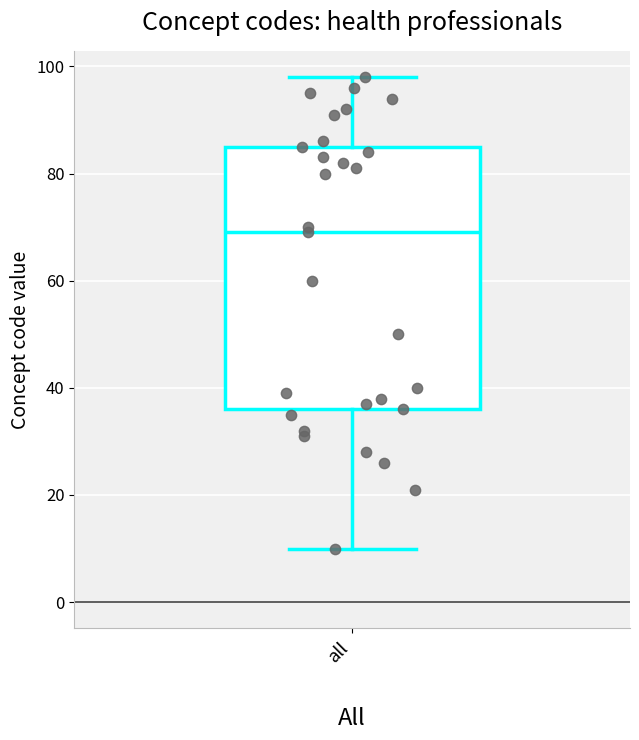

Transcribe this box plot: give where the median line is, the range the box spans, and where the two whiskers end, as read against the y-axis. The values are not printed on the chart, so give them approximately, as read against the axis.

median 70, box 36 to 86, whiskers 10 to 98